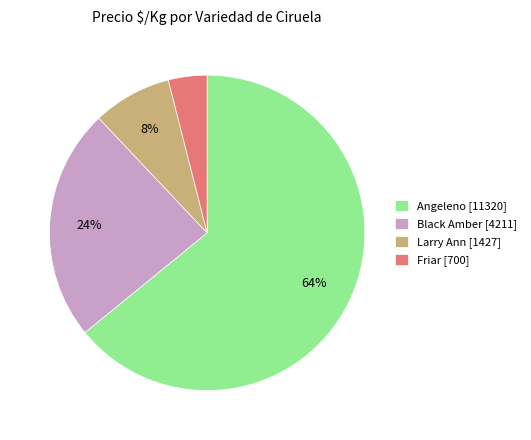

Approximately how many times larger is the value at Larry Ann [1427] compared to Black Amber [4211]?

0.3